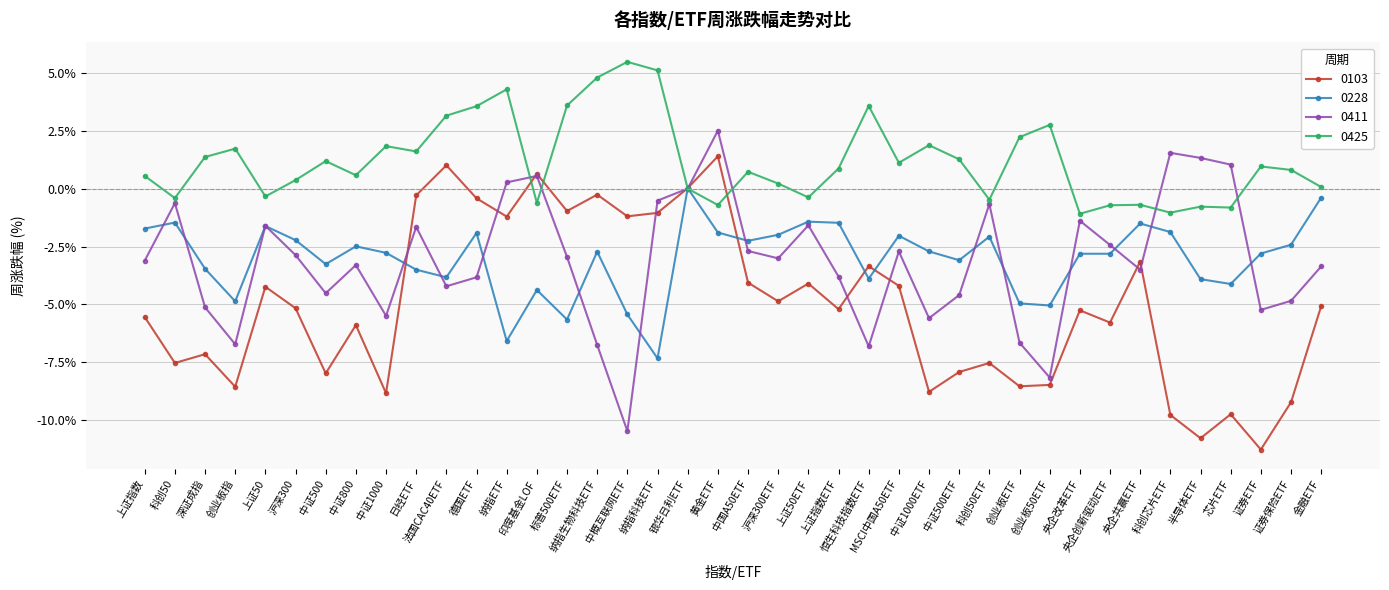

Rank the series by their maximum value, from lowest to highest.

0228, 0103, 0411, 0425